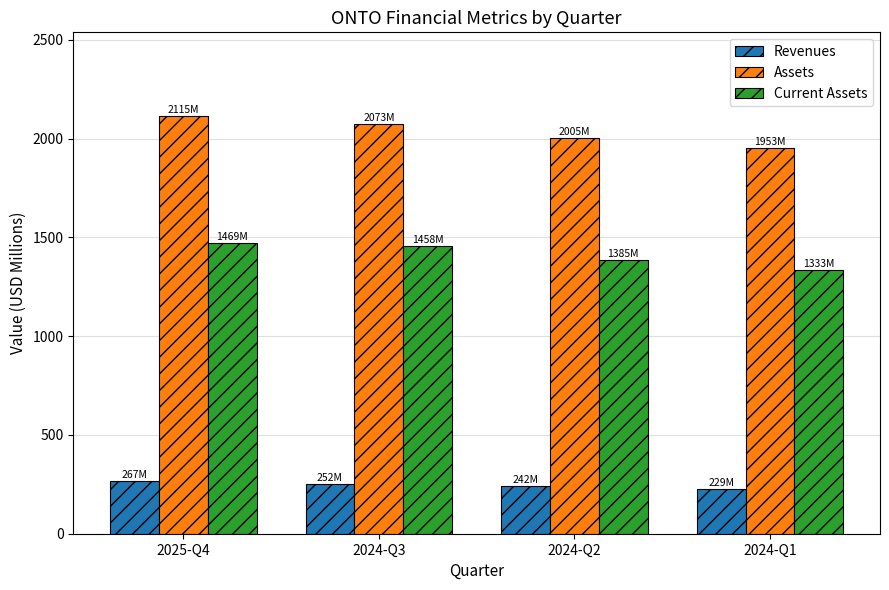

Is it true that Assets equals 2609.9 at 2024-Q2?

False